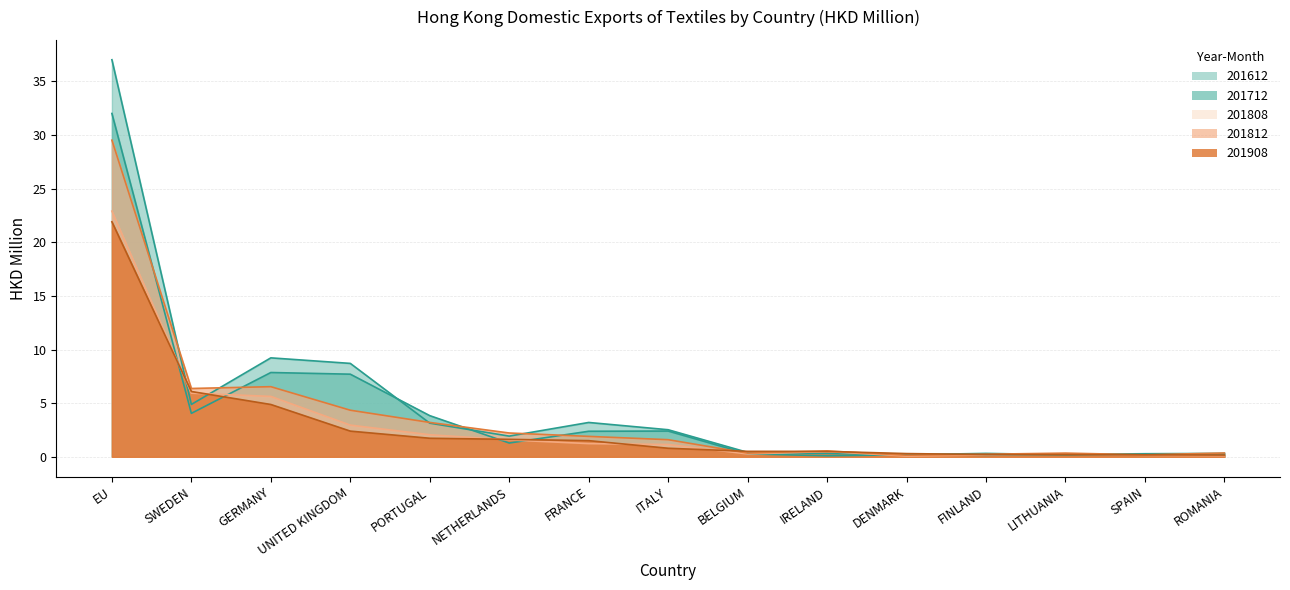

Read the 201908 value at UNITED KINGDOM.

2.4